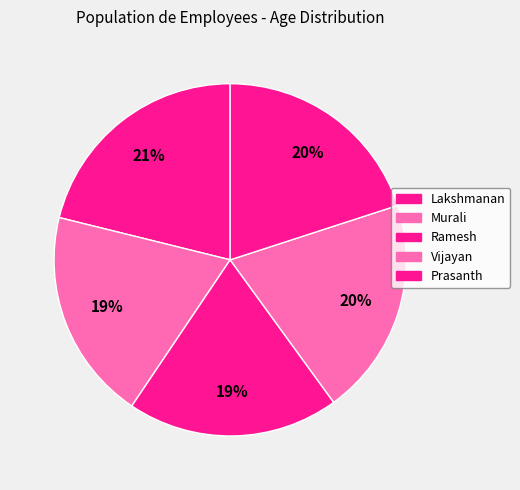

To the nearest percent, what is the difference between the largest and smallest slice percentages?

2%